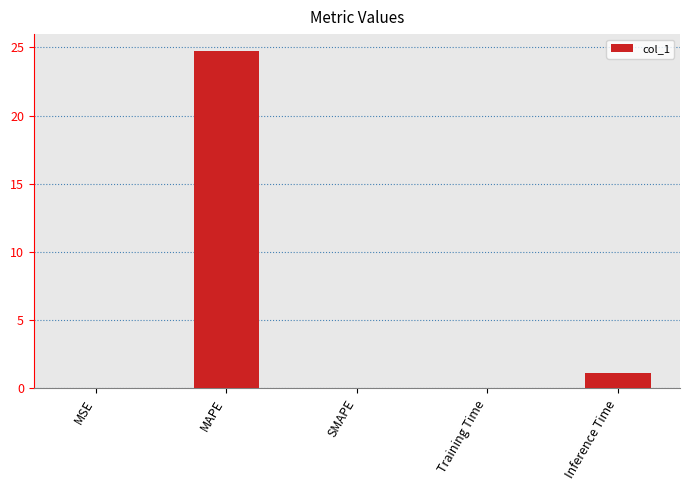

Between MAPE and SMAPE, which is larger?

MAPE